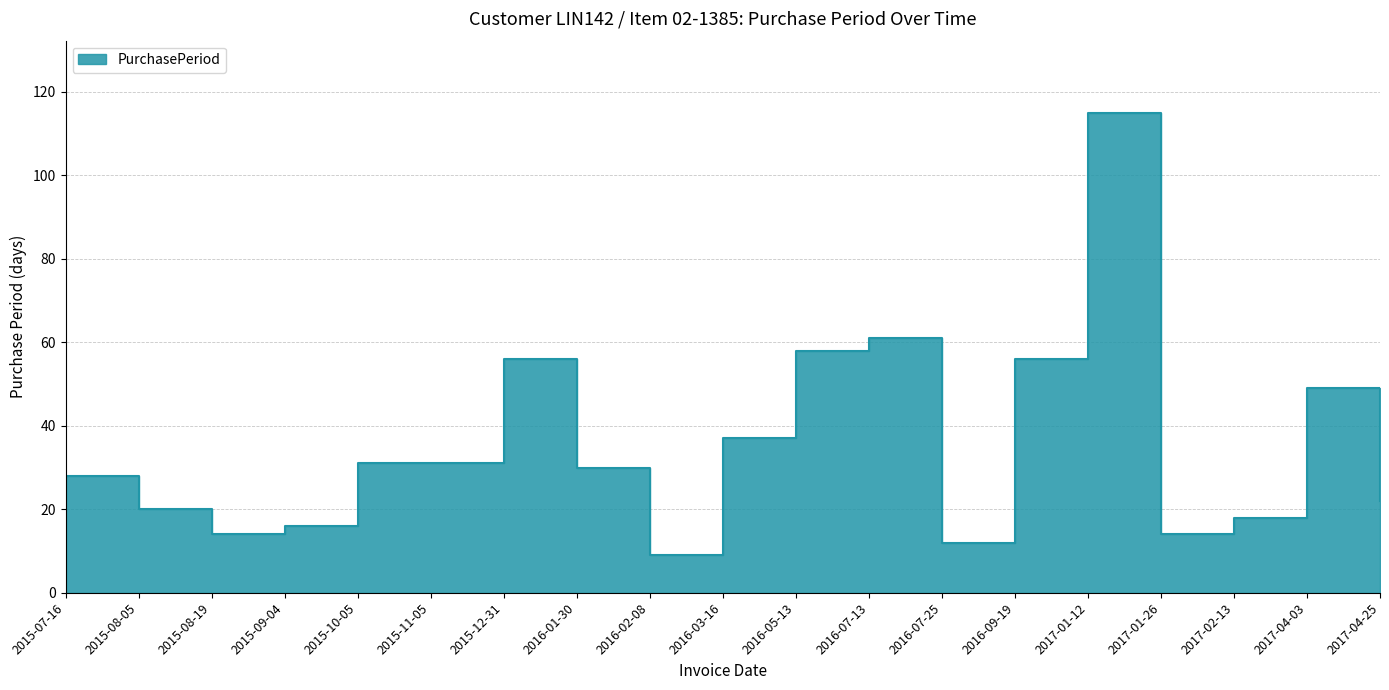

What is the difference between the second highest and minimum values?

52